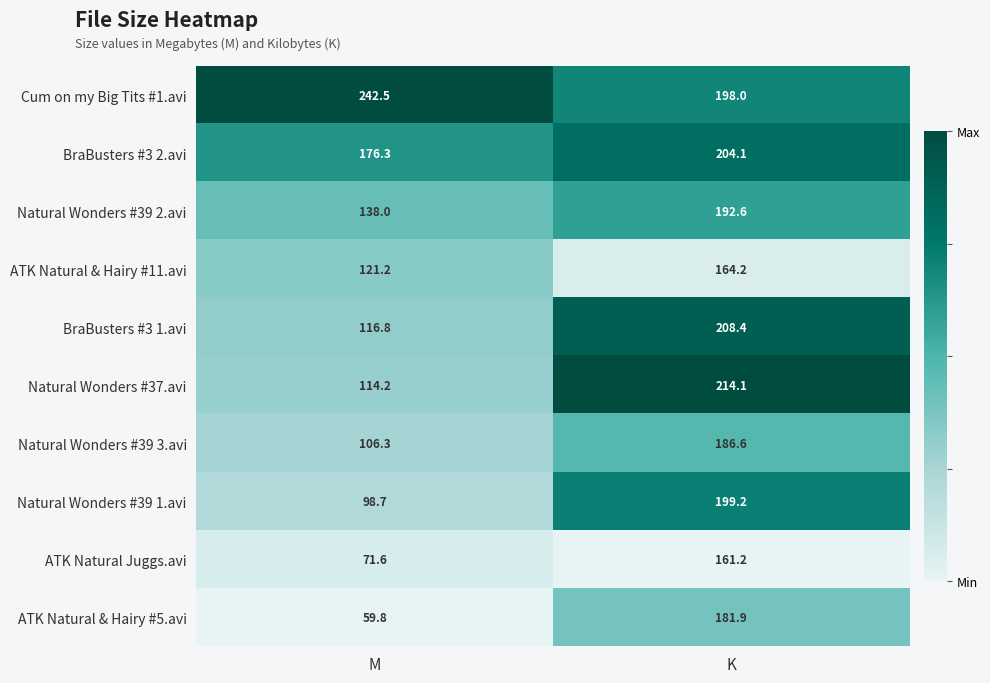

What is the sum of the ATK Natural & Hairy #5.avi values at M and K?

241.7